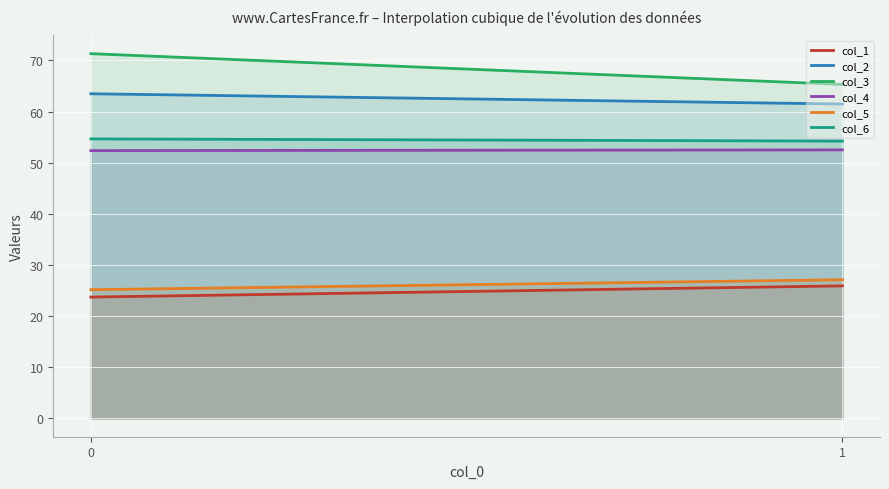

What is the total value across all series at 0?

290.7